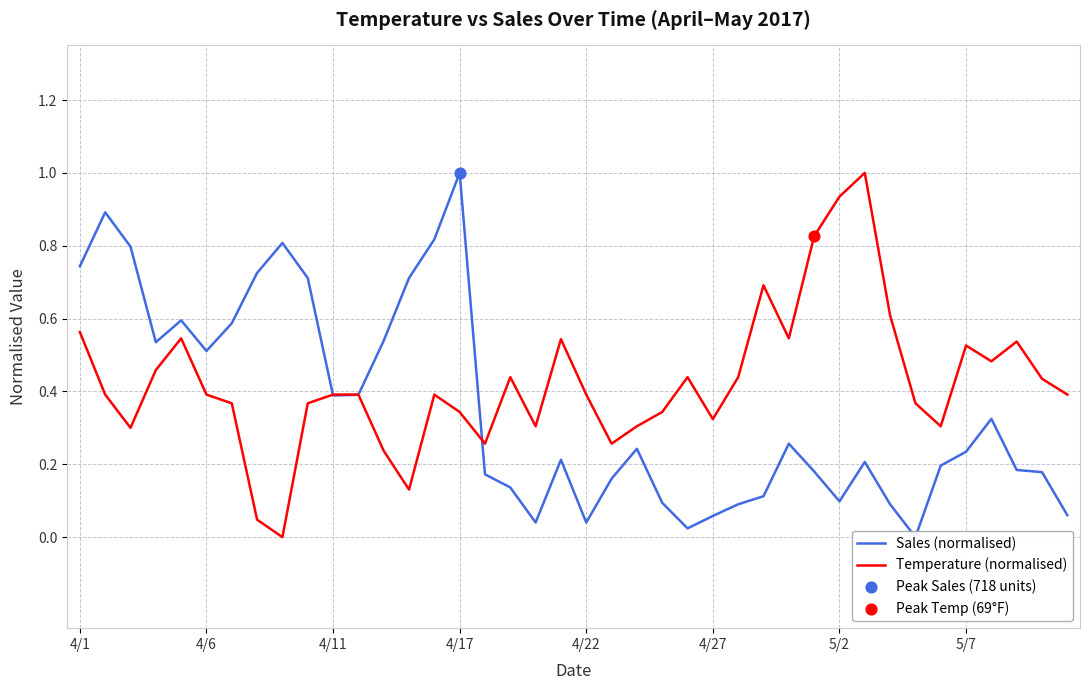

What are all the series names shown in the legend?

Sales (normalised), Temperature (normalised)